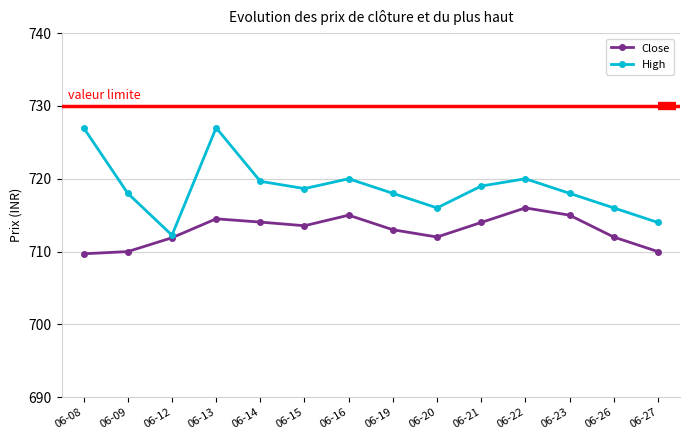

Is it true that High equals 1206.3 at 06-20?

False